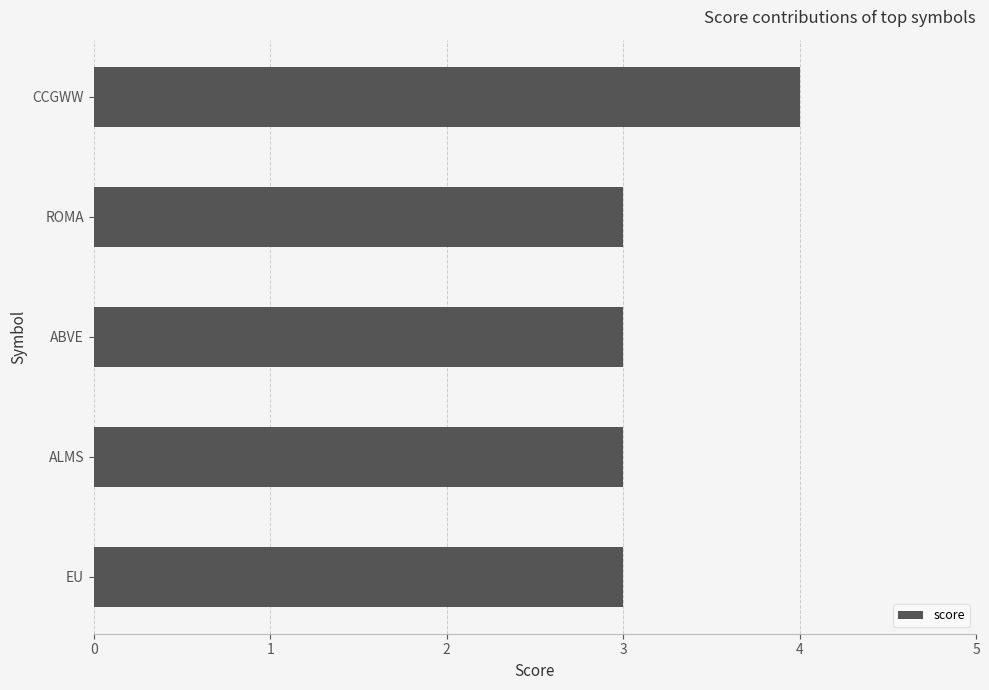

What is the change in value from ALMS to CCGWW?

+1